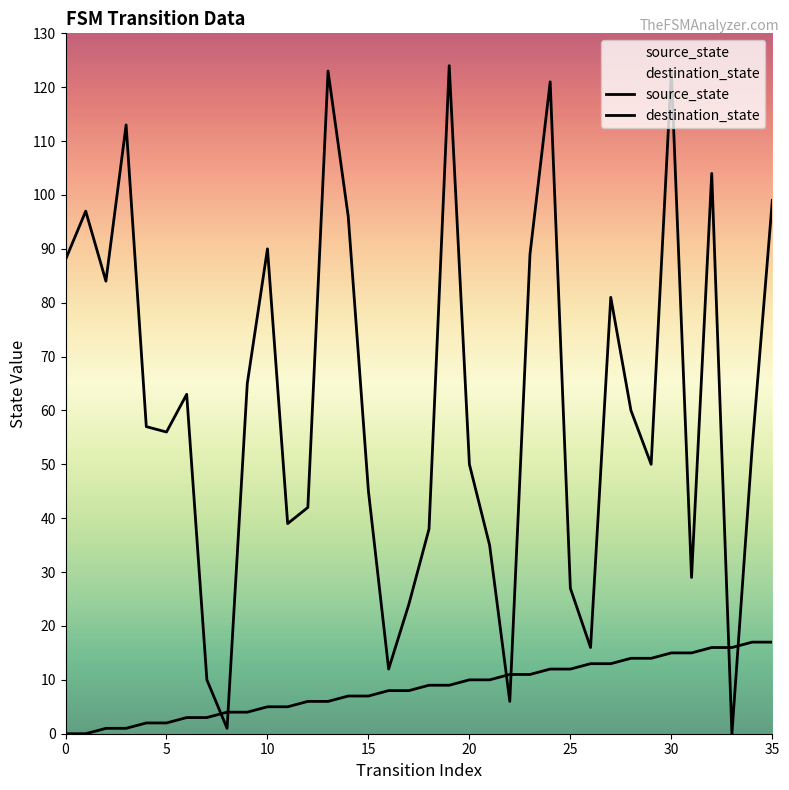

What is the difference between the maximum and minimum values in the destination_state series?

124